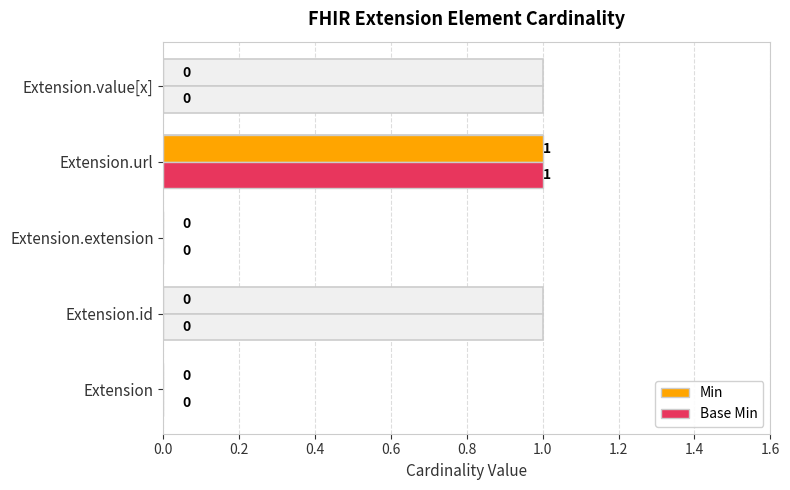

What are all the series names shown in the legend?

Min, Base Min